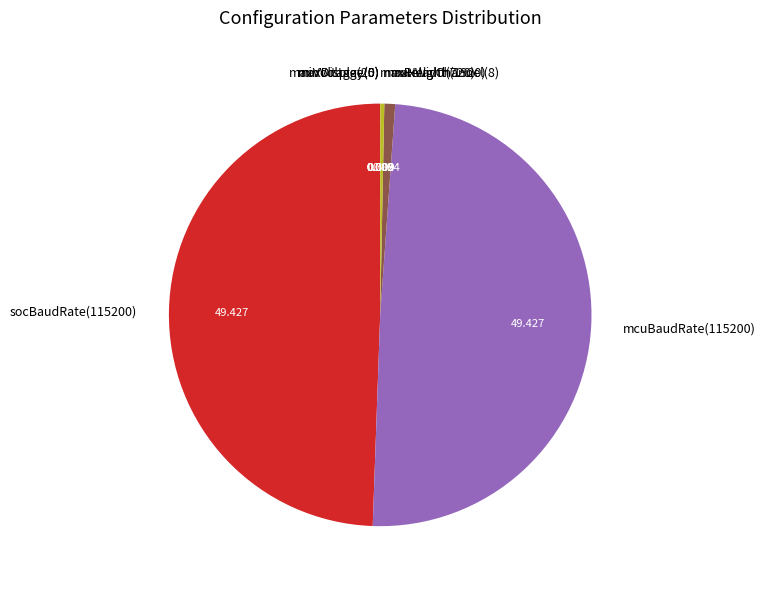

Is the sum of maxHeight(720) and maxWidth(1920) greater than half?

No